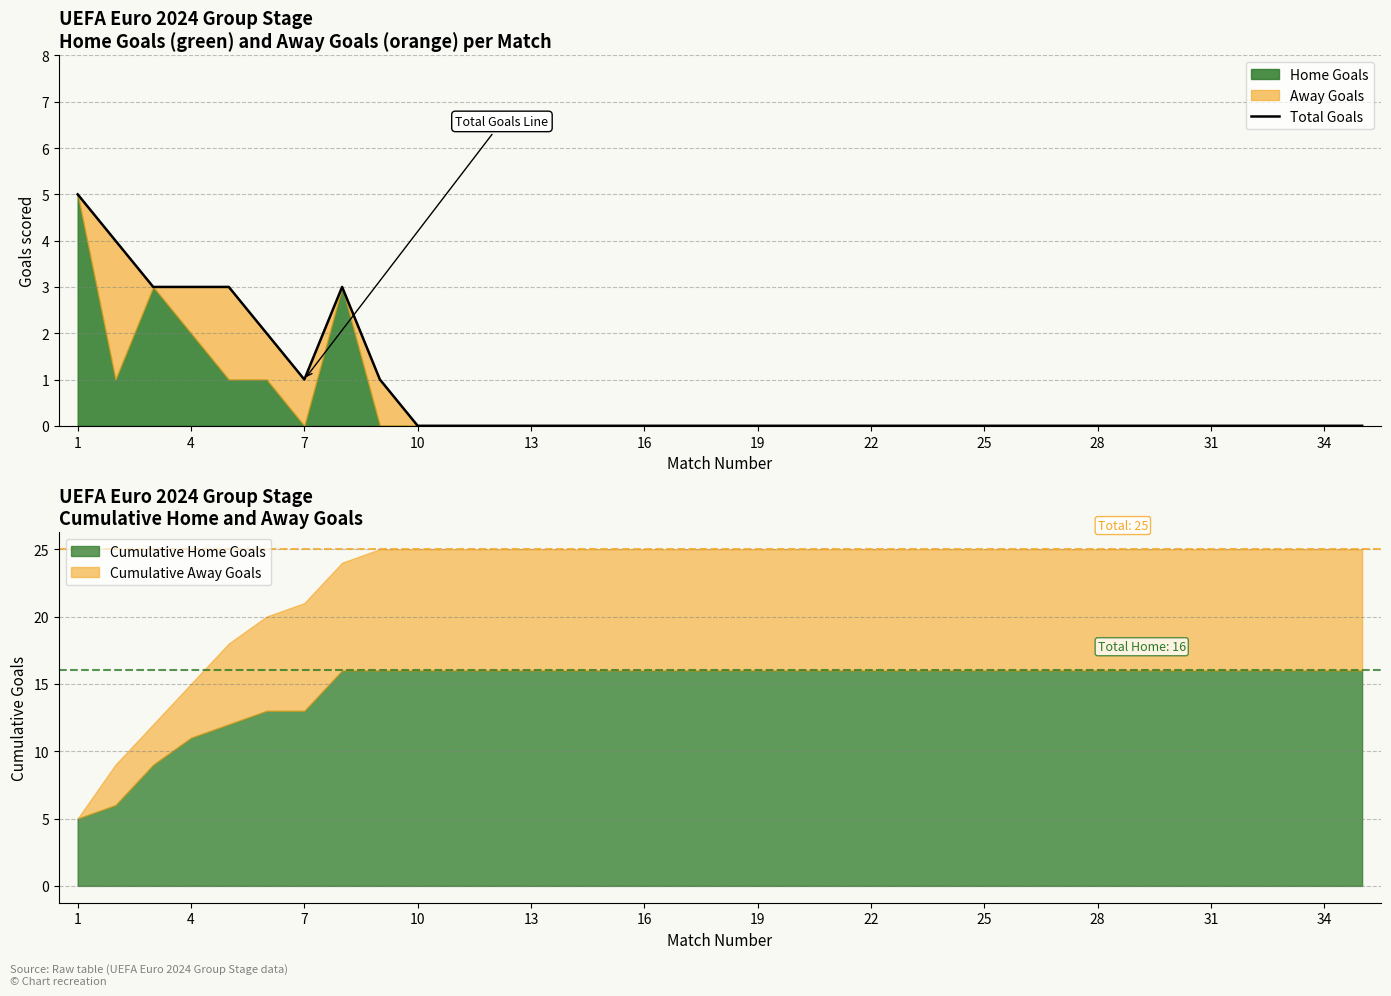

What is the difference between the second highest and minimum values?

4